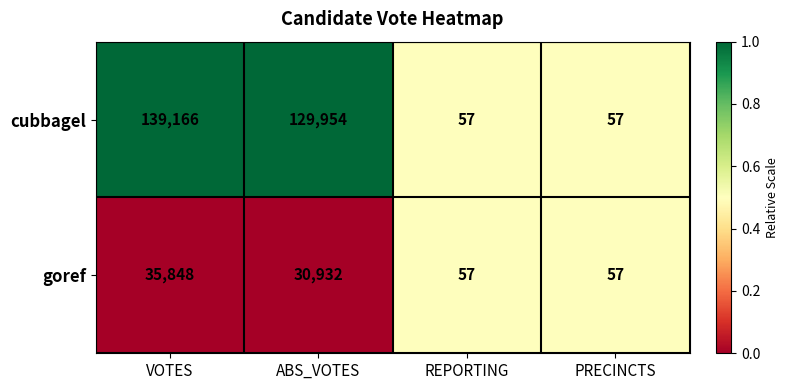

What value does the cubbagel series have at PRECINCTS, to the nearest 10?

60